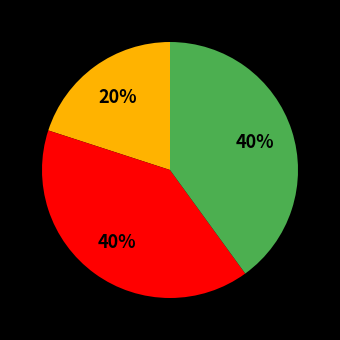

To the nearest percent, what is the average slice percentage?

33%